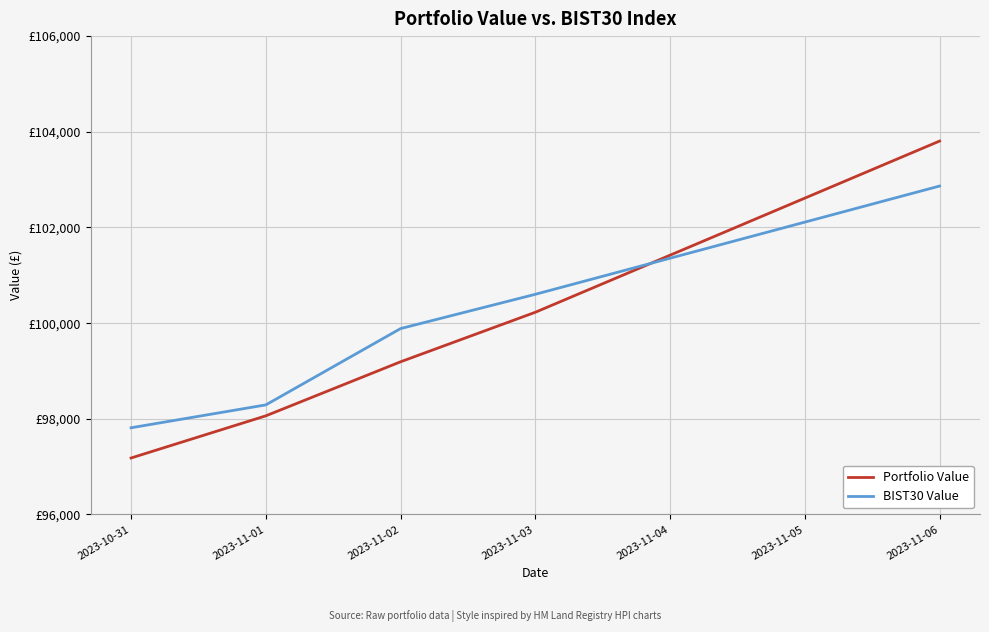

At which category is the sum across all series the highest?

2023-11-06